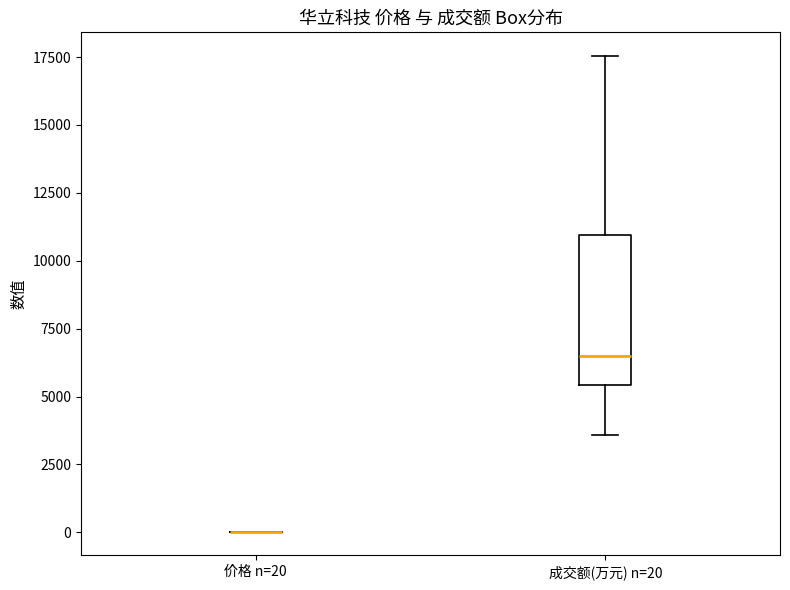

Reading left to right, read every box against the y-axis: the position of its median line, the range the box covers, and the ends of its whiskers. The values are not printed on the chart, so give them approximately, as read against the axis.

价格 n=20: box collapsed to a line at 0, whiskers 0 to 0
成交额(万元) n=20: median 6500, box 5500 to 11000, whiskers 3500 to 17500